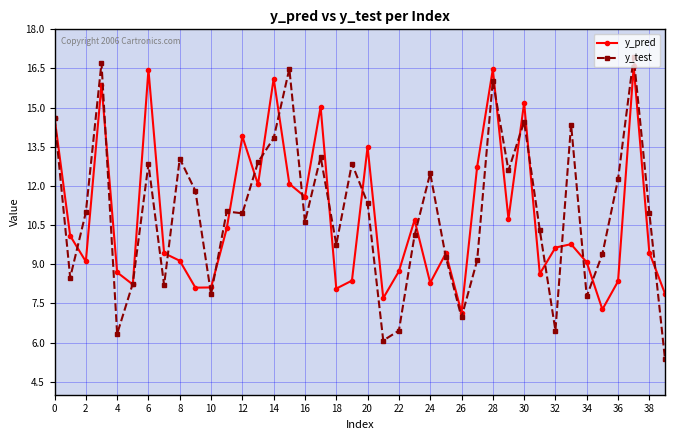

What is the value of the y_pred point at the 35th from the left?

9.1